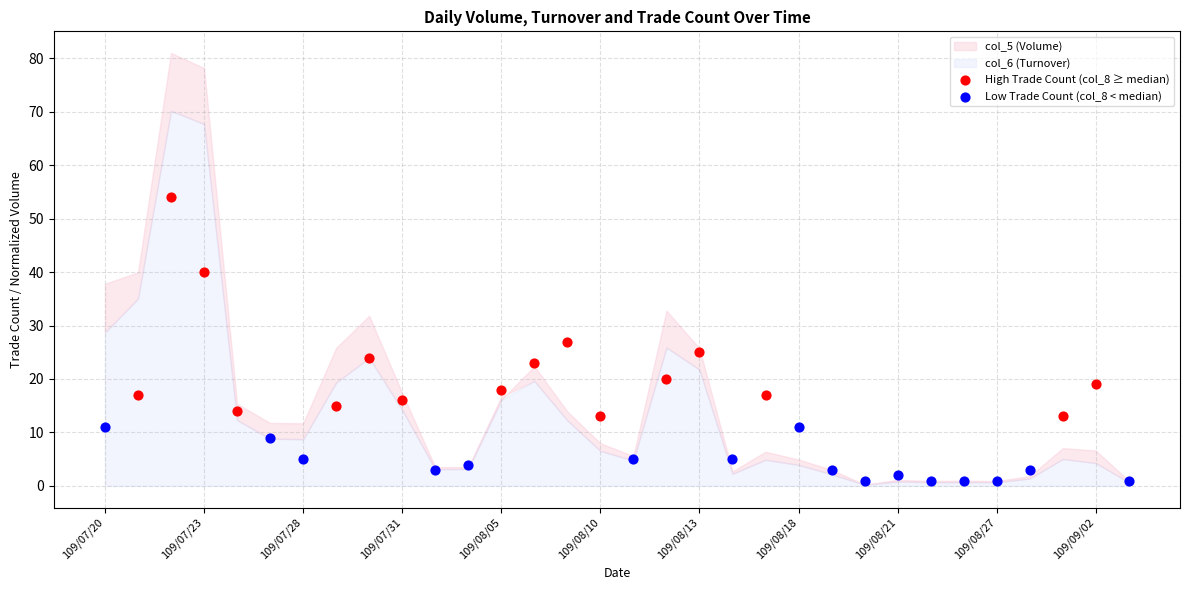

Which series contains the lowest Y value?

Low Trade Count (col_8 < median)